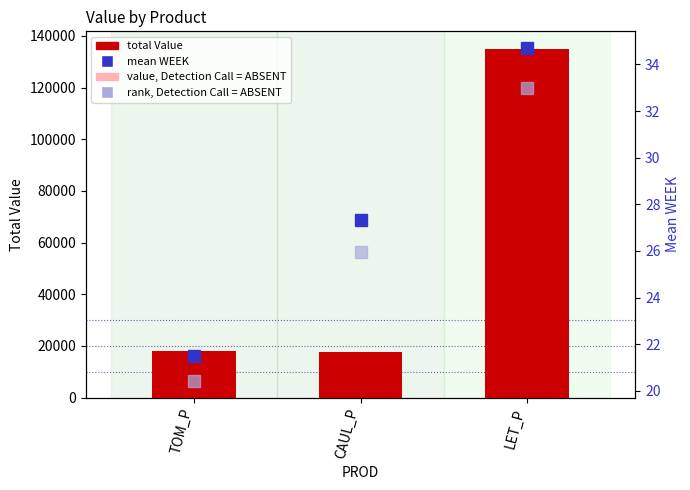

The value of rank (ABSENT proxy) at CAUL_P is 26.0. True or false?

True